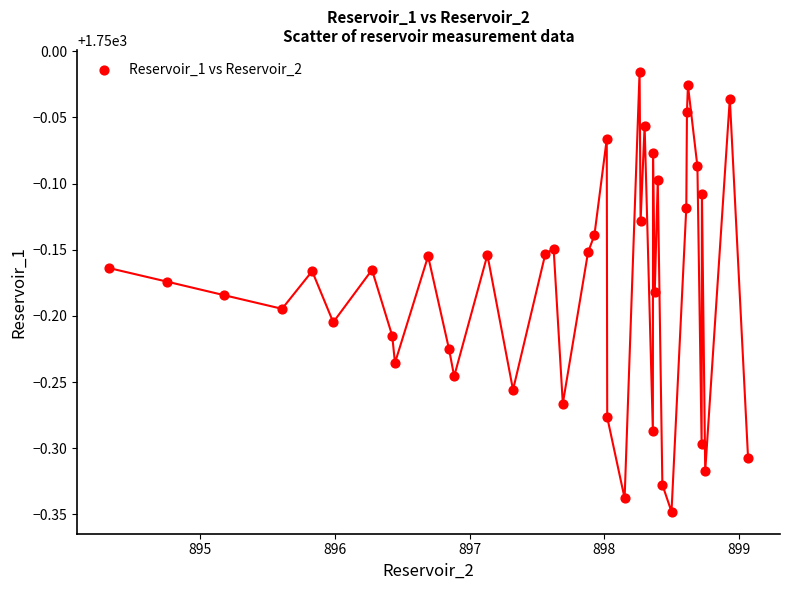

What is the range of X values (max minus min)?

4.7